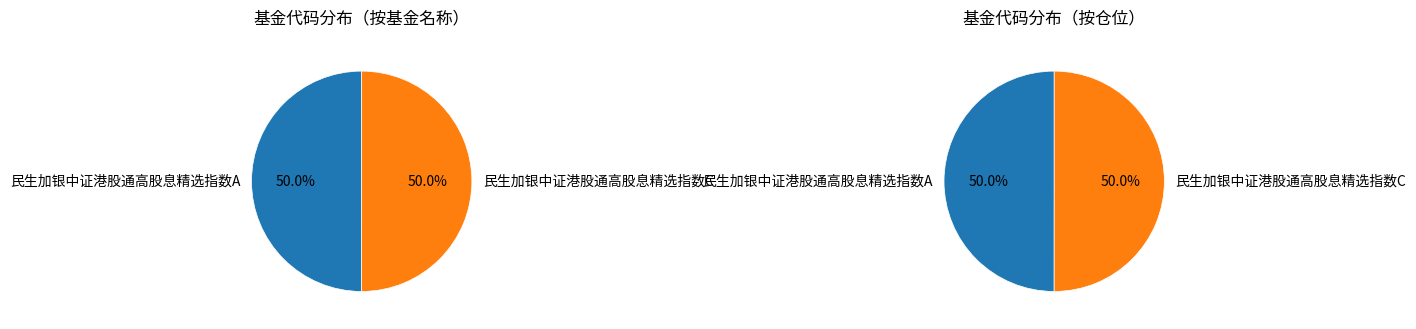

Rank the categories by value from highest to lowest.

民生加银中证港股通高股息精选指数C, 民生加银中证港股通高股息精选指数A